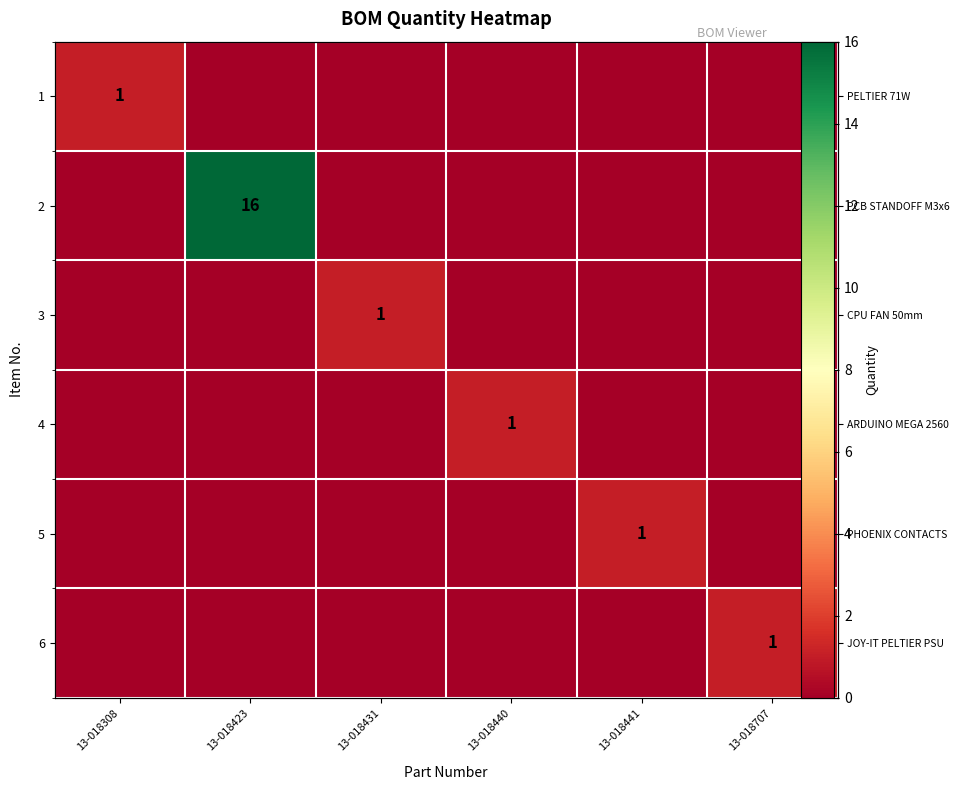

How many data points does each series have?

6